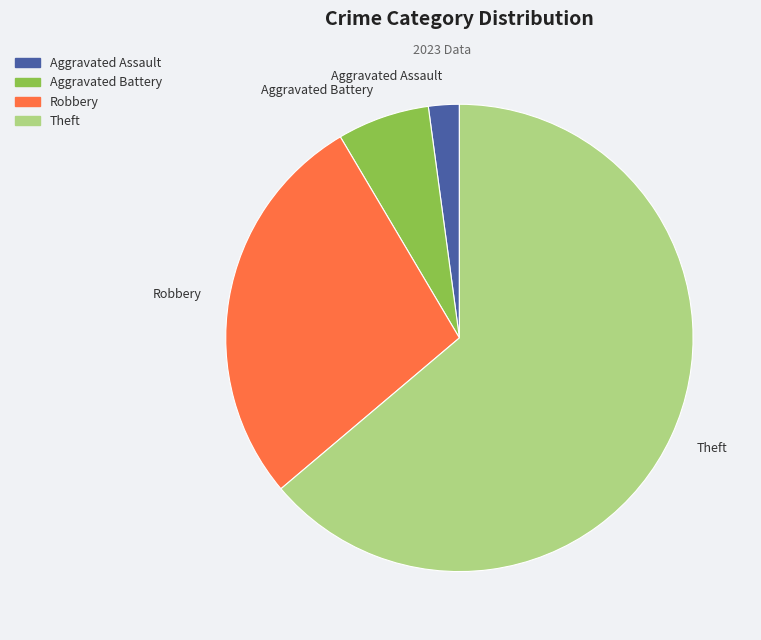

Rank the categories by value from lowest to highest.

Aggravated Assault, Aggravated Battery, Robbery, Theft